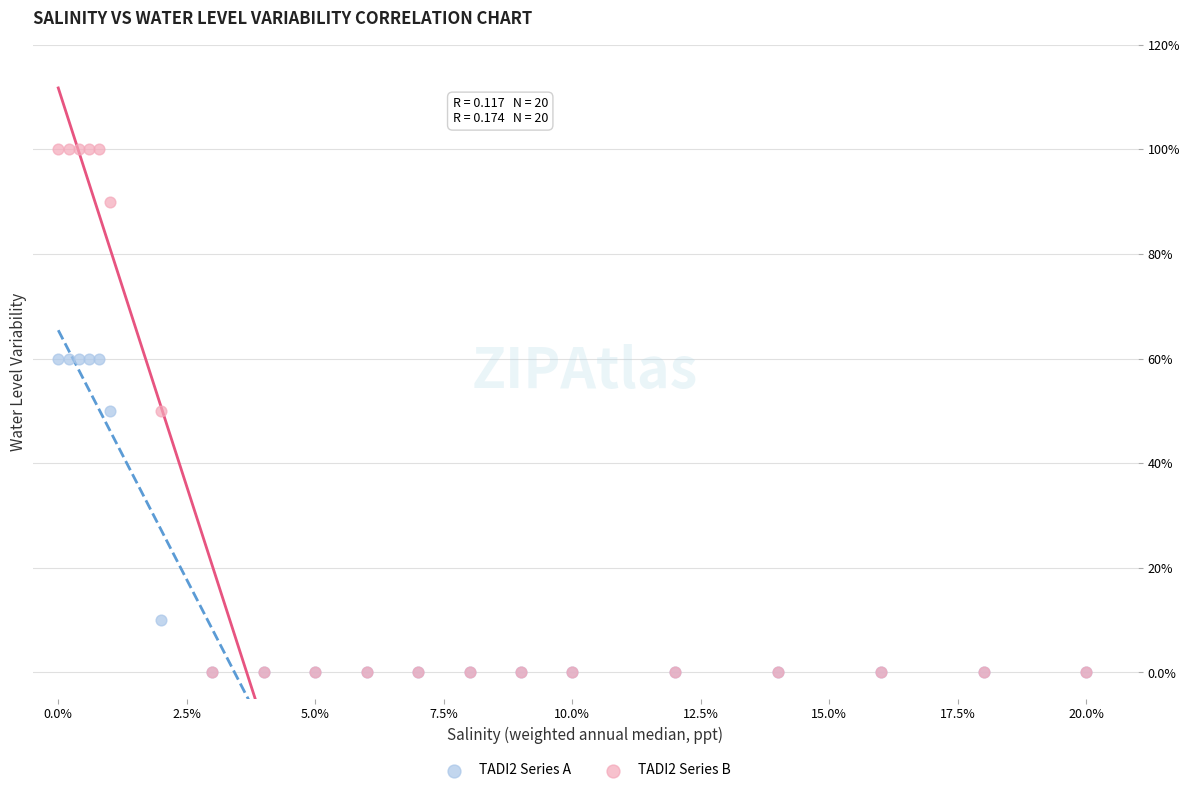

Which series contains the highest Y value?

TADI2 Series B